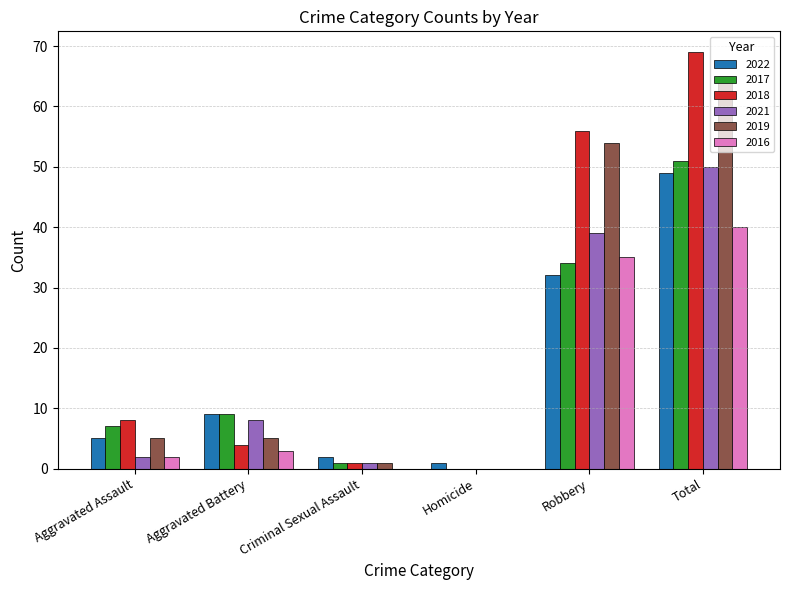

The 2021 series shows 21 at Homicide. True or false?

False